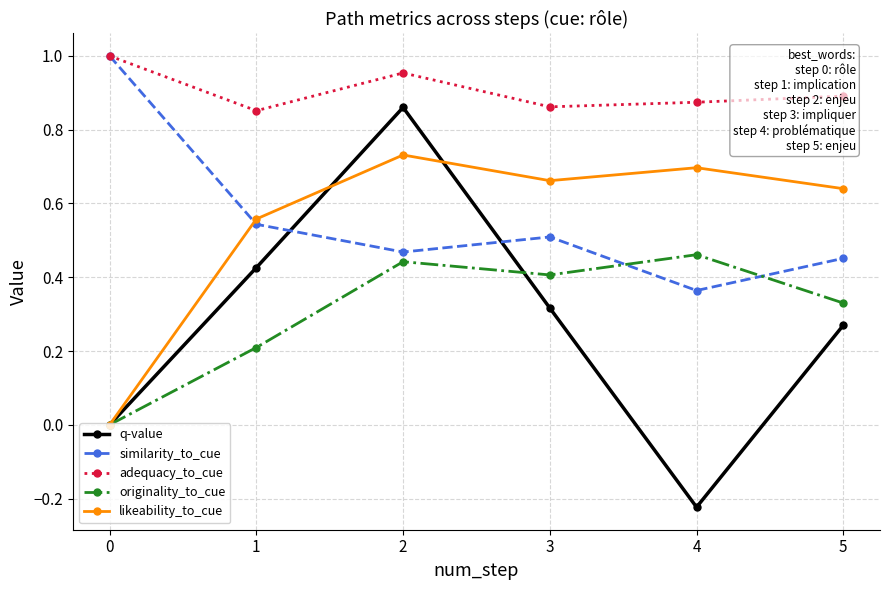

True or false: adequacy_to_cue and likeability_to_cue cross at least once.

False